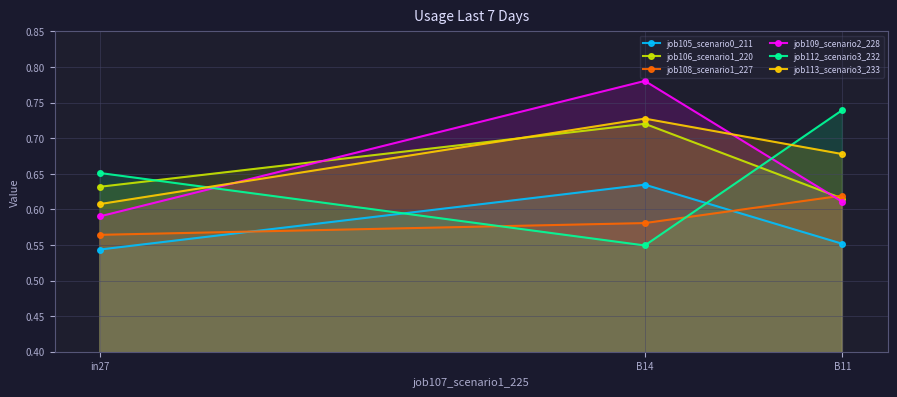

Read the job112_scenario3_232 value at B14.

0.5